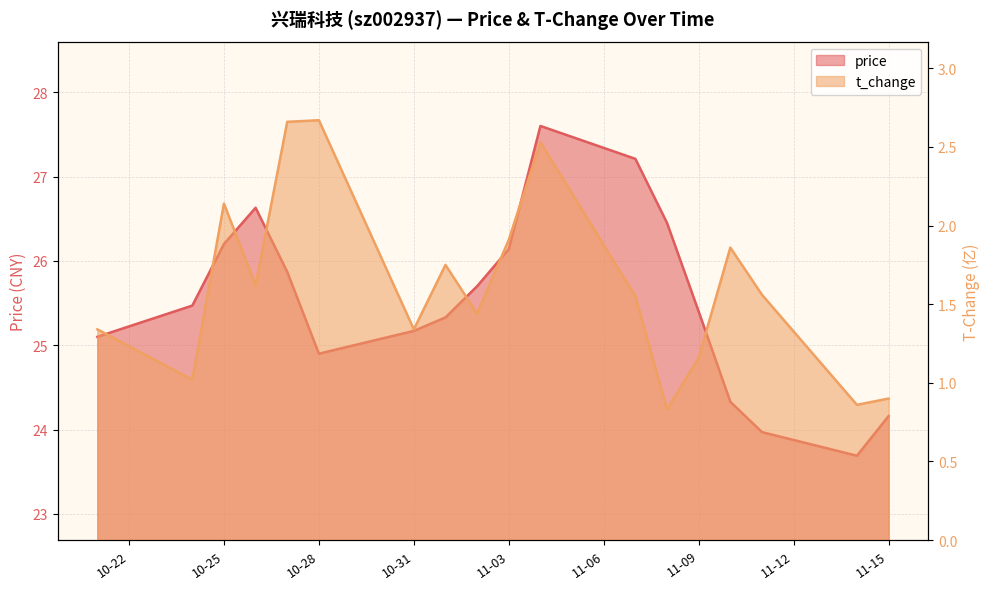

At 2022-11-02, list the series in order from smallest to largest.

t_change, price